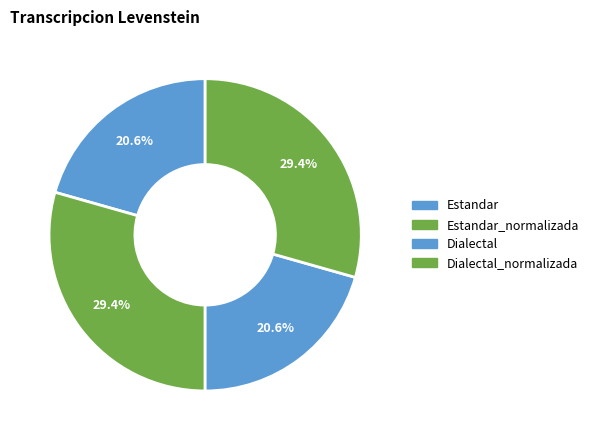

Is it true that Estandar is 14% of the pie?

False